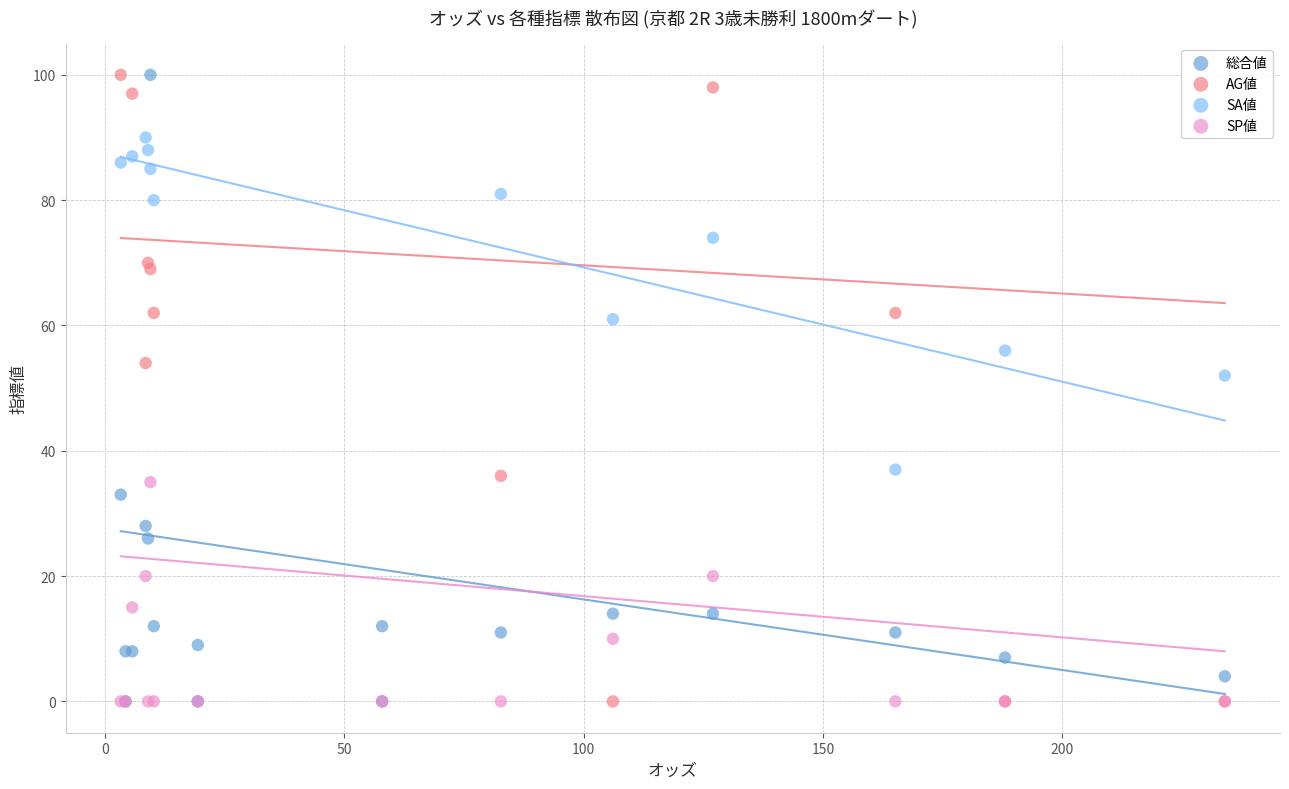

Across all series, what Y value is closest to 50?

52